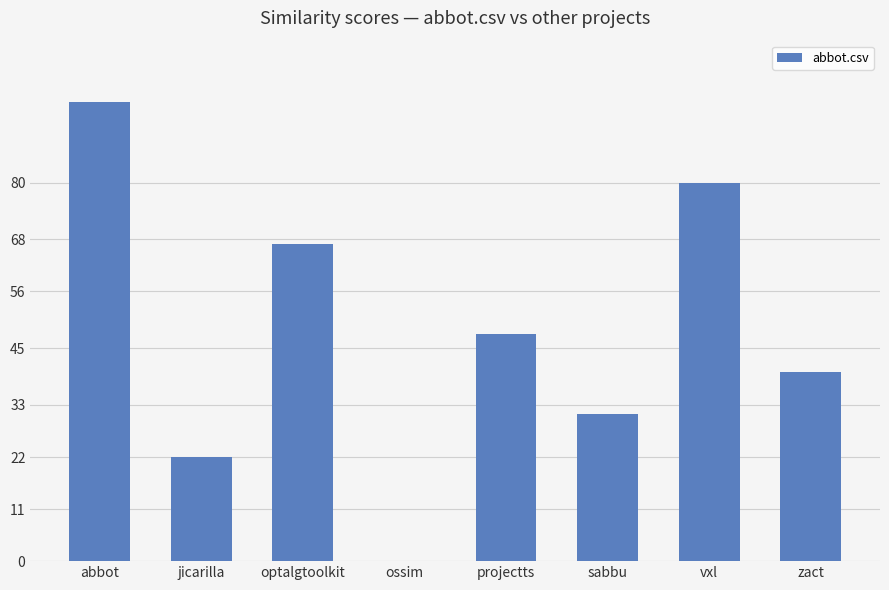

The value at ossim is 0.0. True or false?

True